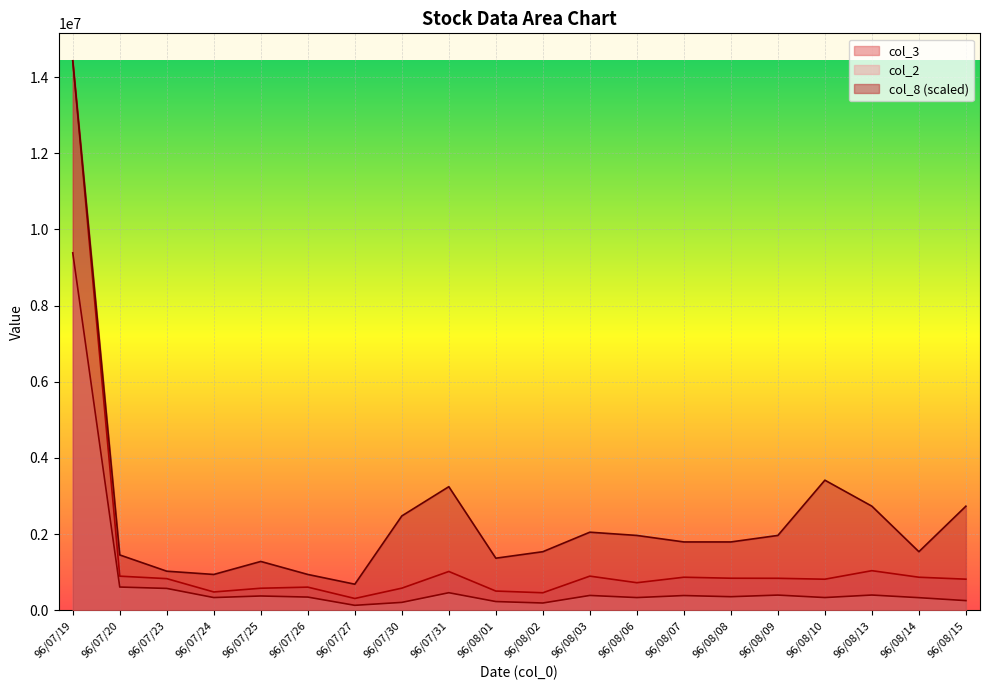

Where is col_3 nearest to the value 7367500?

96/08/13